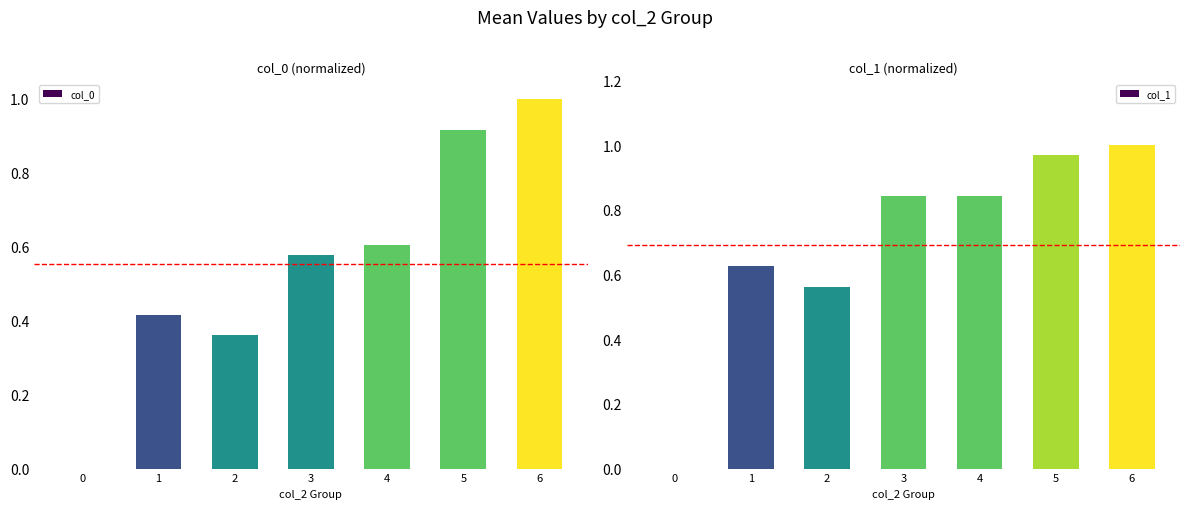

Reading left to right, list all the values displayed in this chart.

col_0: 0=0.0	1=0.4	2=0.4	3=0.6	4=0.6	5=0.9	6=1.0
col_1: 0=0.0	1=0.6	2=0.6	3=0.8	4=0.8	5=1.0	6=1.0